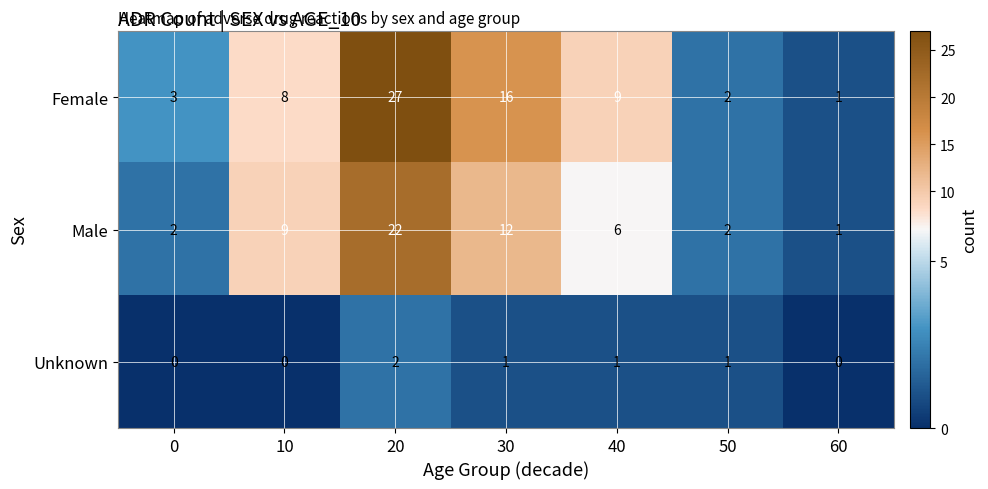

Which series changed the most between 30 and 60?

Female